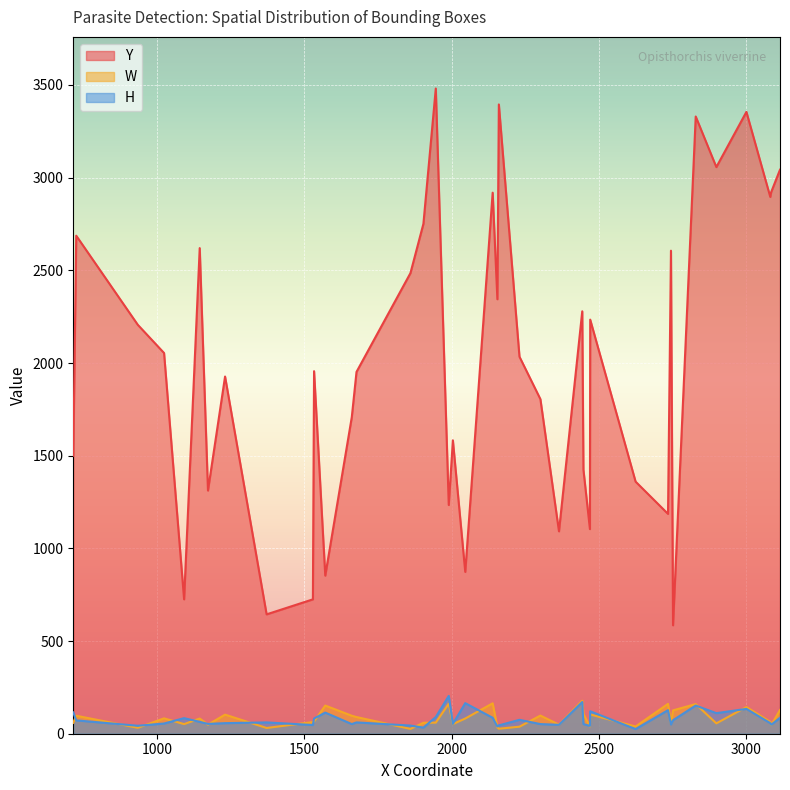

At how many categories does at least one series exceed 1276?

30